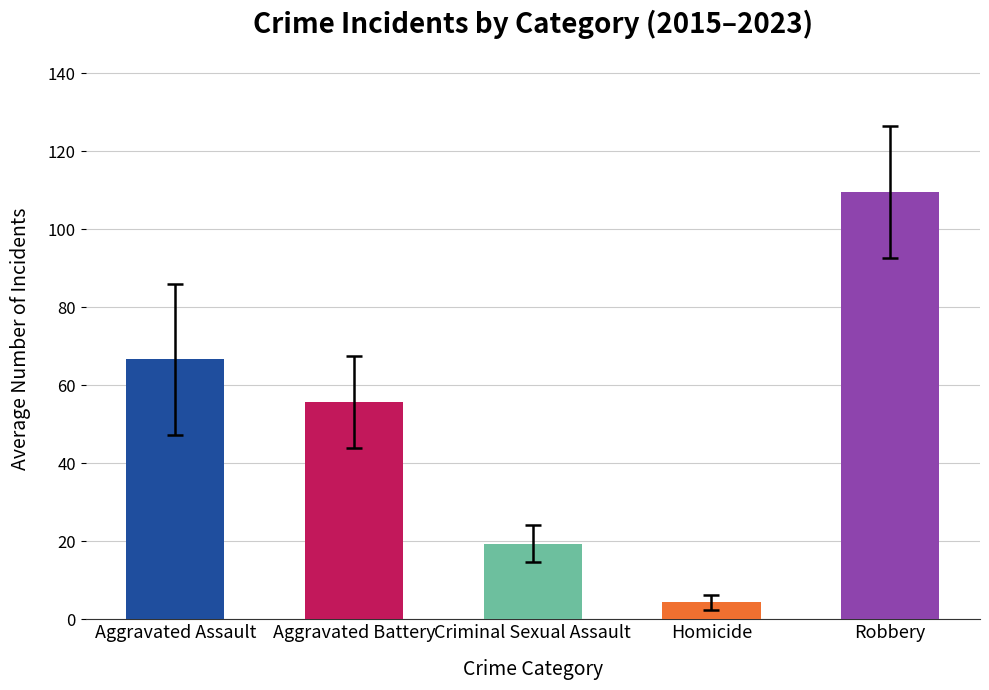

True or false: the data shows 66.7 at Aggravated Assault.

True